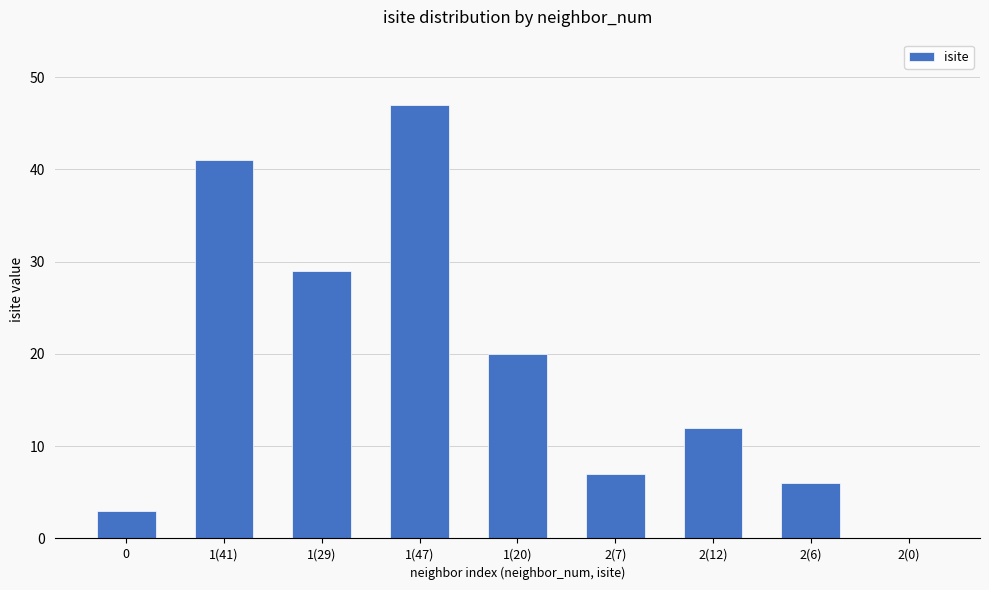

Which label corresponds to the largest value in the chart?

1(47)